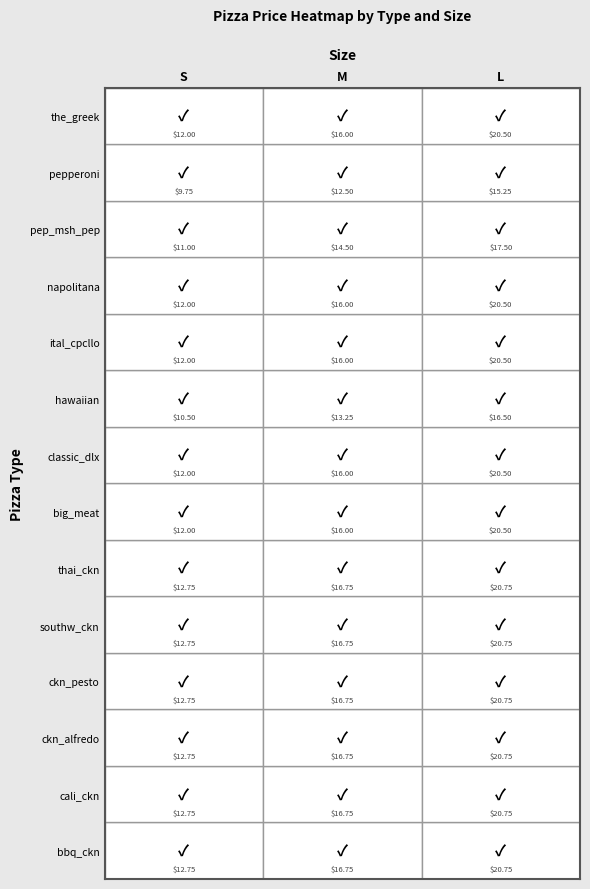

Reading left to right, extract all data points from this chart.

bbq_ckn: 12.8	16.8	20.8
cali_ckn: 12.8	16.8	20.8
ckn_alfredo: 12.8	16.8	20.8
ckn_pesto: 12.8	16.8	20.8
southw_ckn: 12.8	16.8	20.8
thai_ckn: 12.8	16.8	20.8
big_meat: 12.0	16.0	20.5
classic_dlx: 12.0	16.0	20.5
hawaiian: 10.5	13.2	16.5
ital_cpcllo: 12.0	16.0	20.5
napolitana: 12.0	16.0	20.5
pep_msh_pep: 11.0	14.5	17.5
pepperoni: 9.8	12.5	15.2
the_greek: 12.0	16.0	20.5